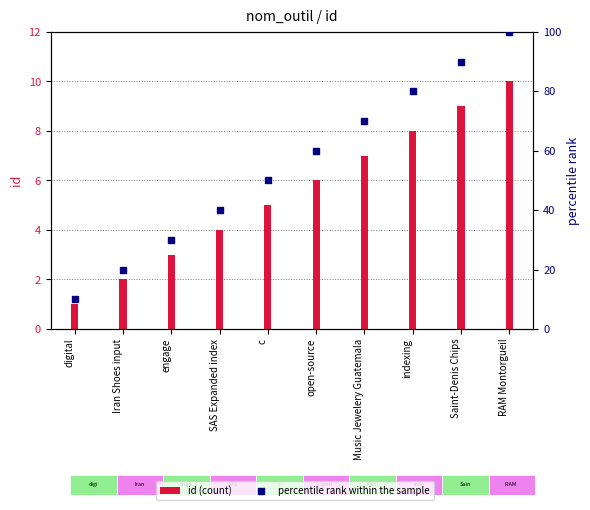

Is the value of id (count) at digital greater than the value of percentile rank within the sample at Iran Shoes input?

No